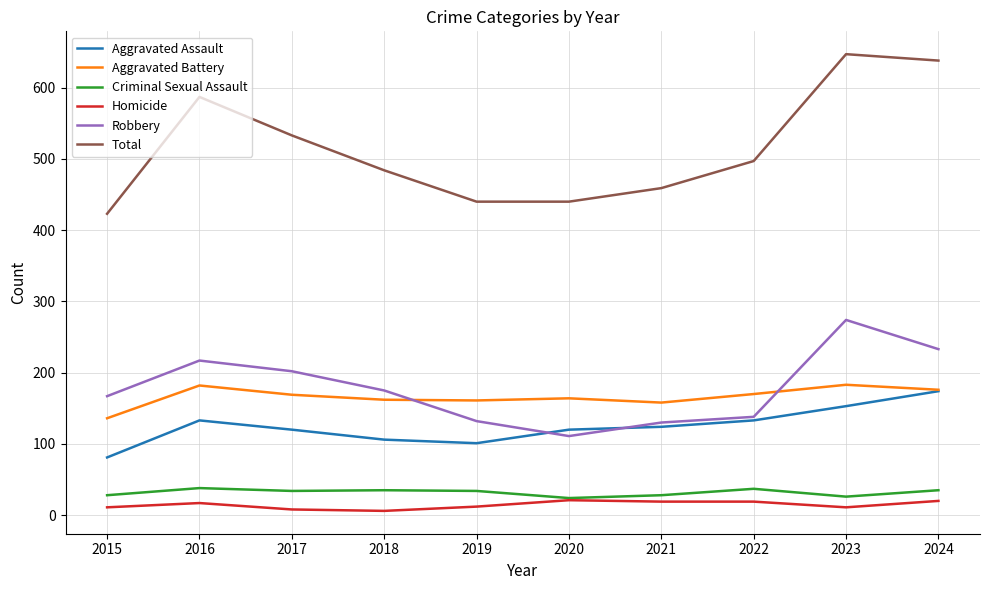

True or false: Aggravated Assault has a value of 68 at 2020.

False